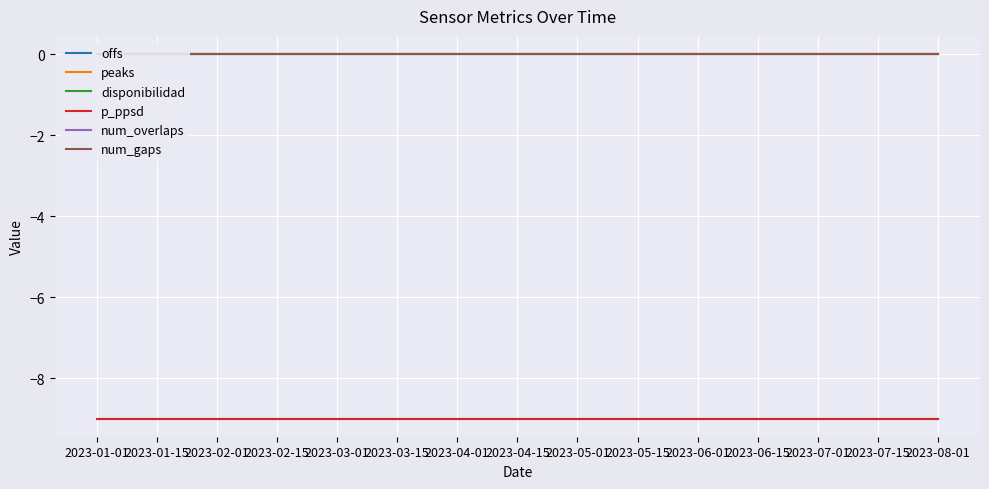

What is the average value of the p_ppsd series?

-9